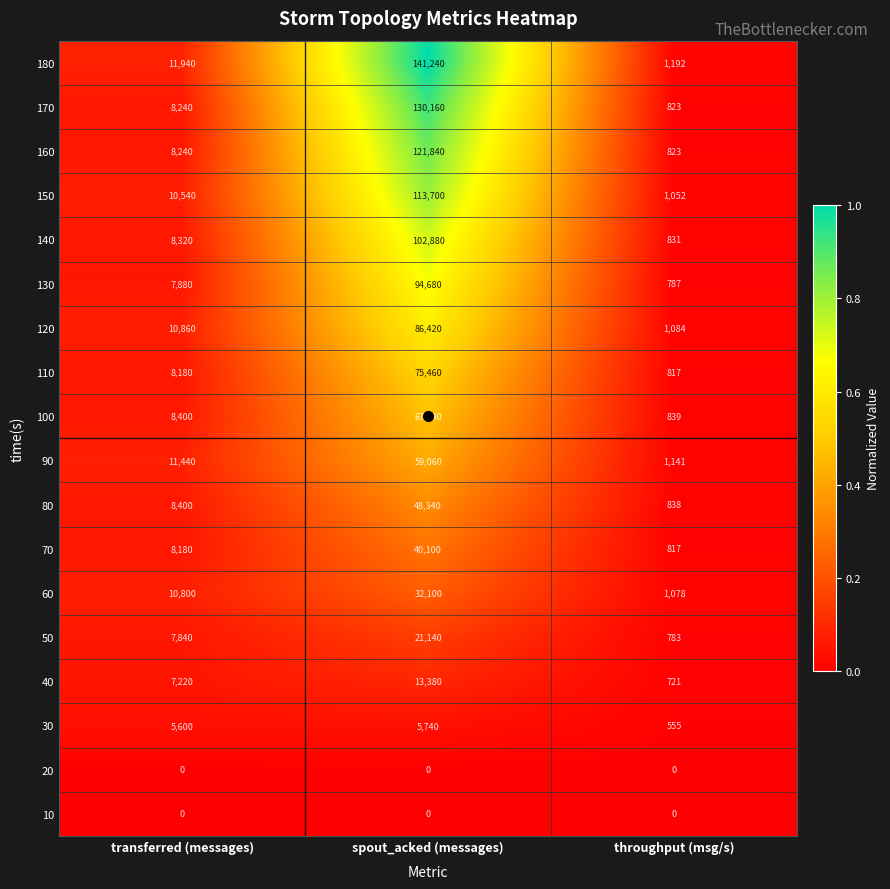

What is the average value of the 40 series?

7107